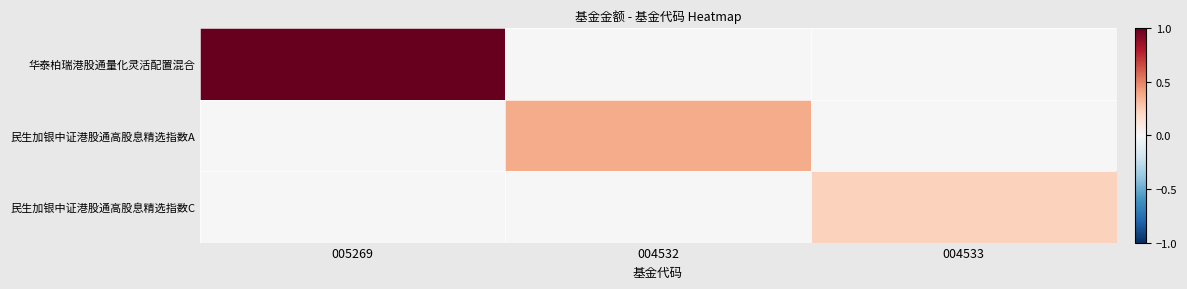

At which category does the chart reach its peak across all series?

005269